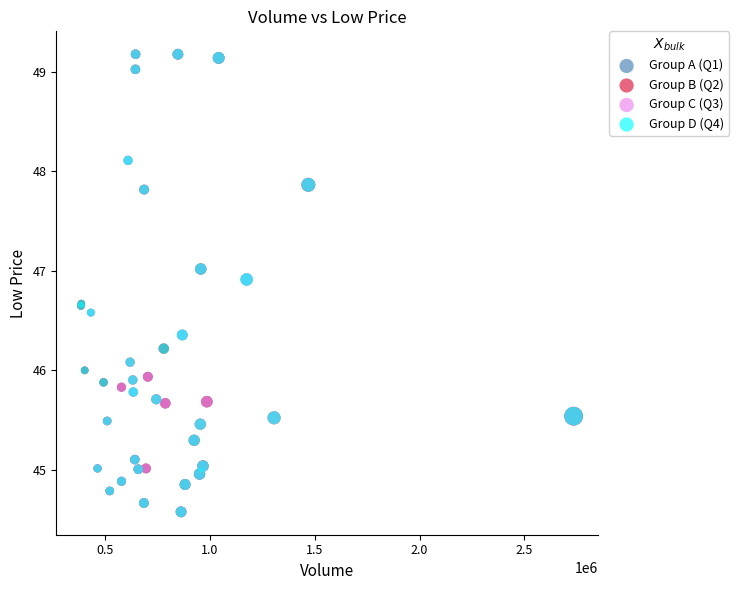

What are all the series names shown in the legend?

Group A (Q1), Group B (Q2), Group C (Q3), Group D (Q4)